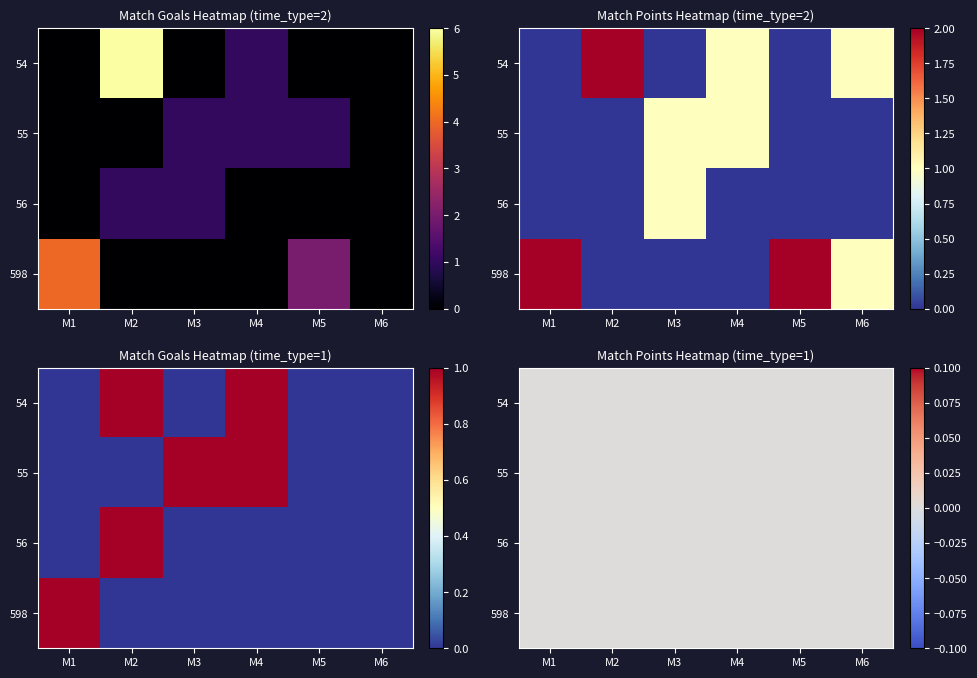

What is the difference between the maximum and second lowest values in the 55 series?

1